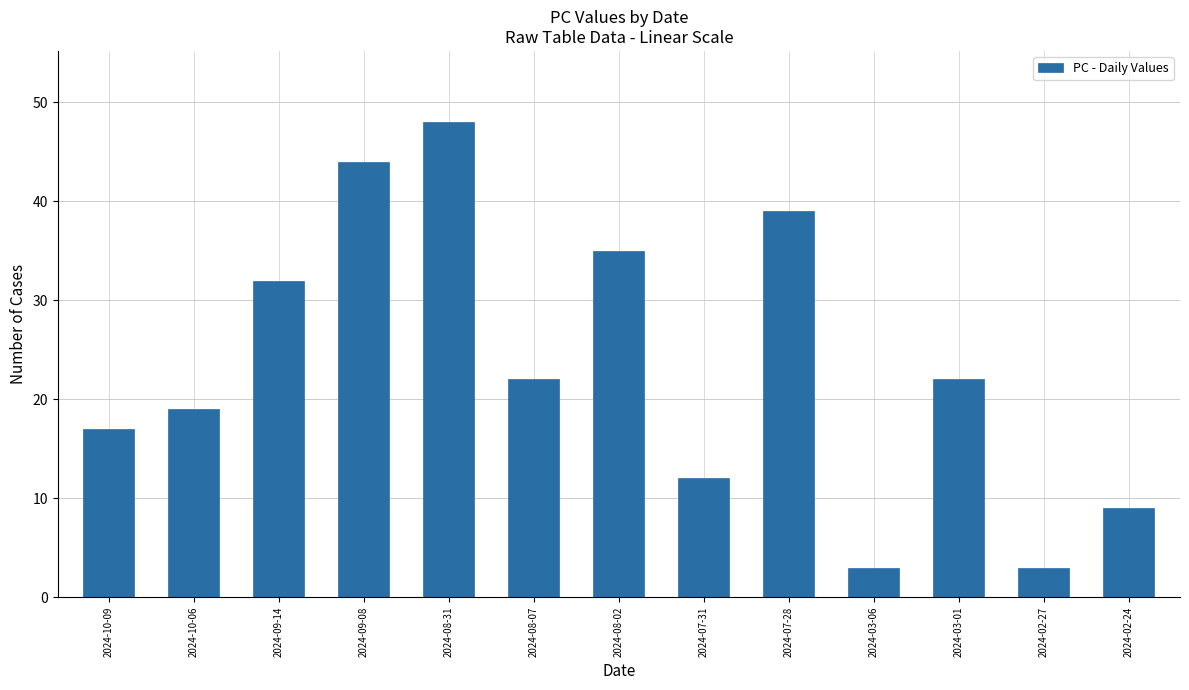

What is the change in value from 2024-08-31 to 2024-07-28?

-9